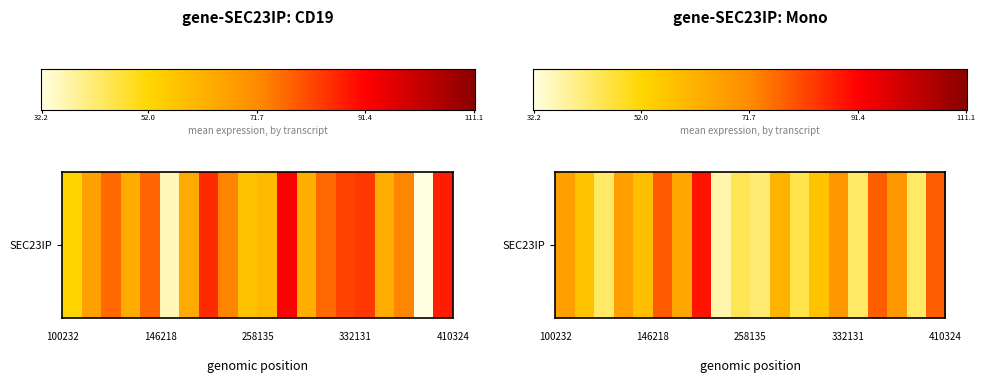

What is the sum of the values at 179016 and 332131?

118.2